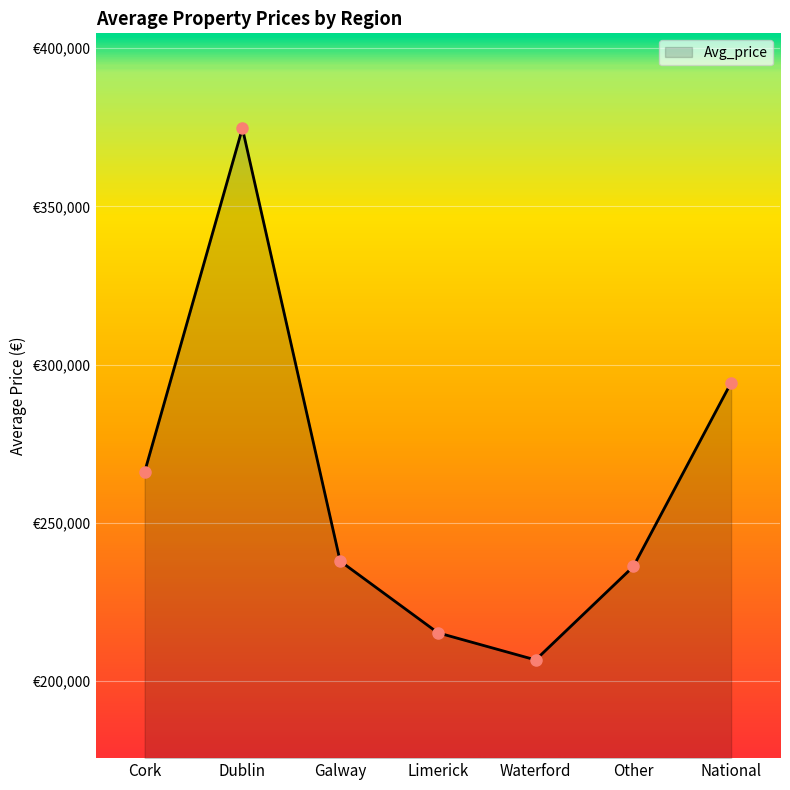

Is this an area chart (filled region under the line)?

Yes